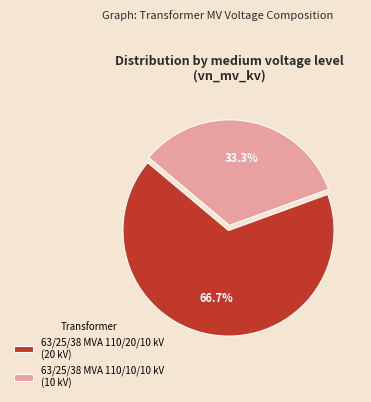

Is there a majority slice in this chart?

Yes